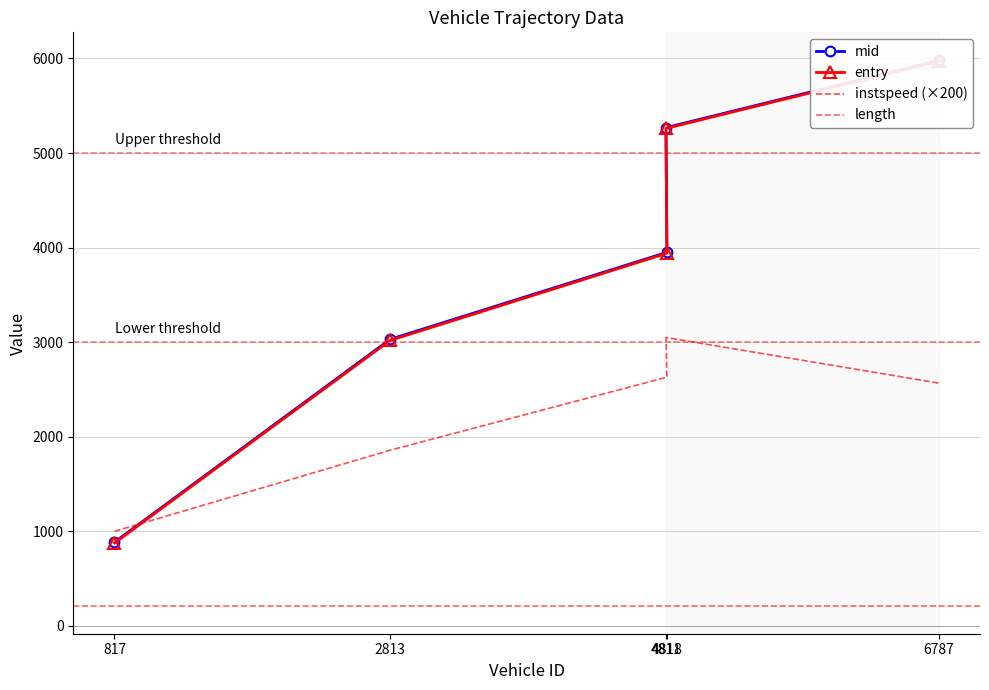

Which series has the widest spread of values?

mid